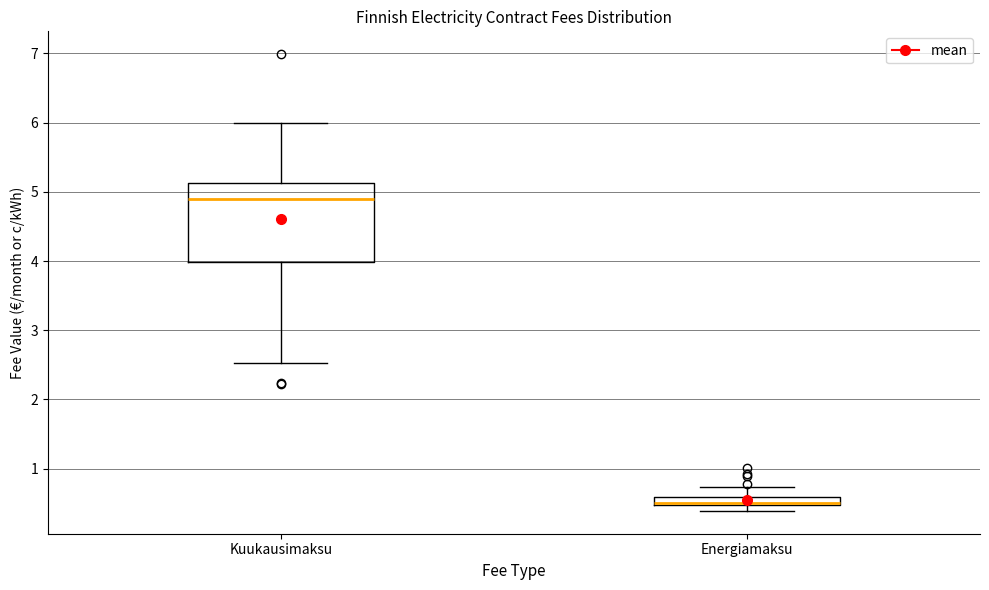

Comparing the boxes themselves (not the whiskers), which one is the tallest?

Kuukausimaksu